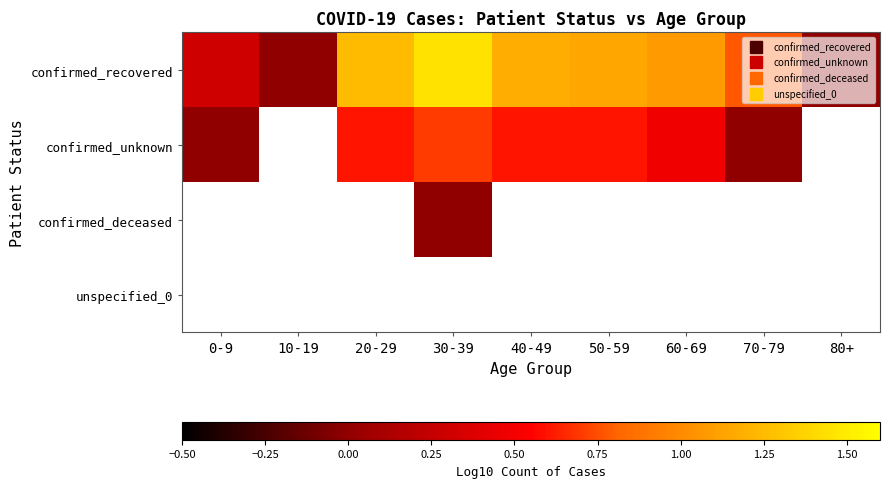

Rank the series at 40-49 from lowest to highest value.

confirmed_unknown, confirmed_deceased, unspecified_0, confirmed_recovered